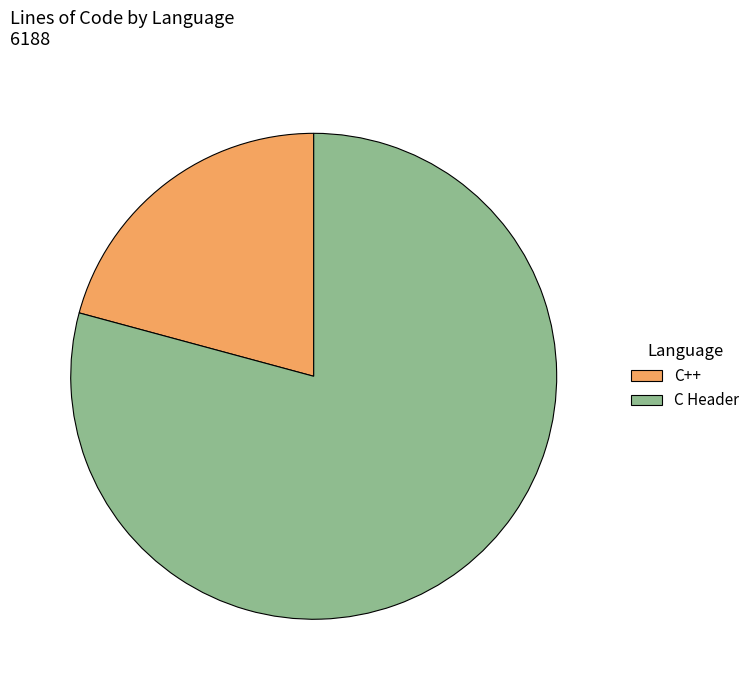

Is there a majority slice in this chart?

Yes